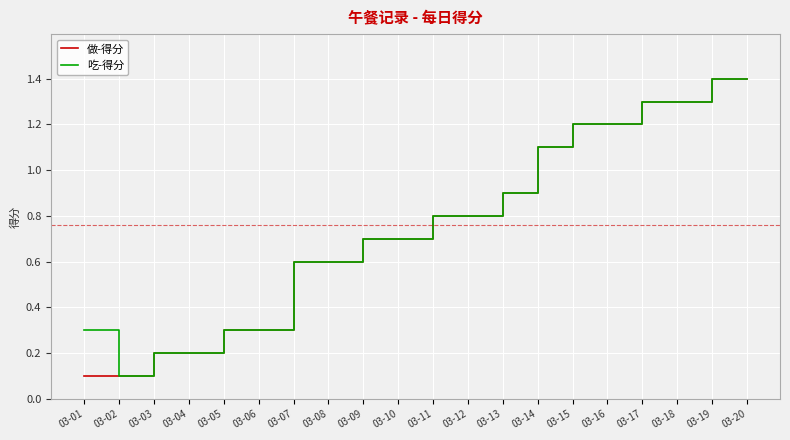

What is the total value across all series at 03-13?

1.8